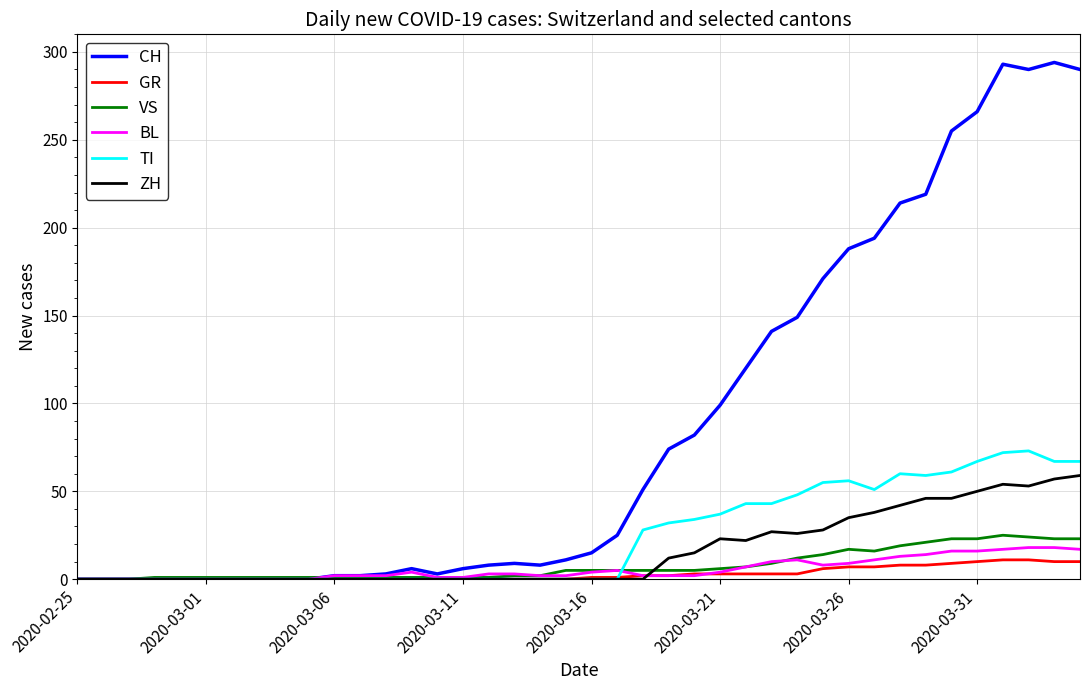

Which series has the largest range (max minus min)?

CH